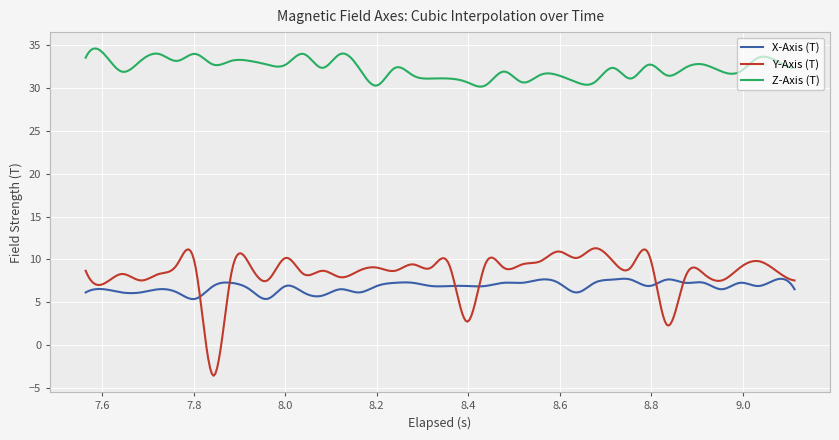

True or false: X-Axis (T) and Z-Axis (T) cross at least once.

False